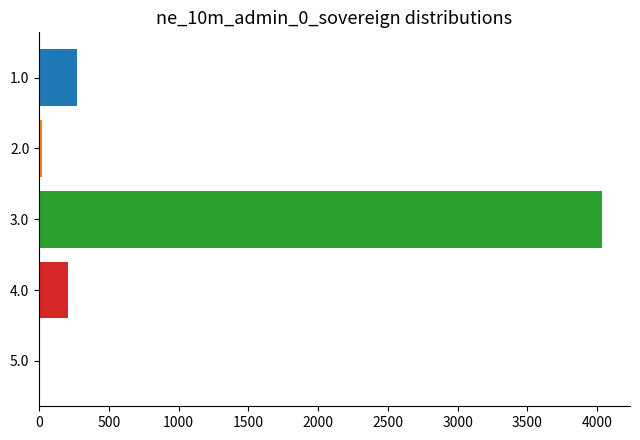

Reading top to bottom, extract all data points from this chart.

1.0=275	2.0=18	3.0=4033	4.0=206	5.0=0